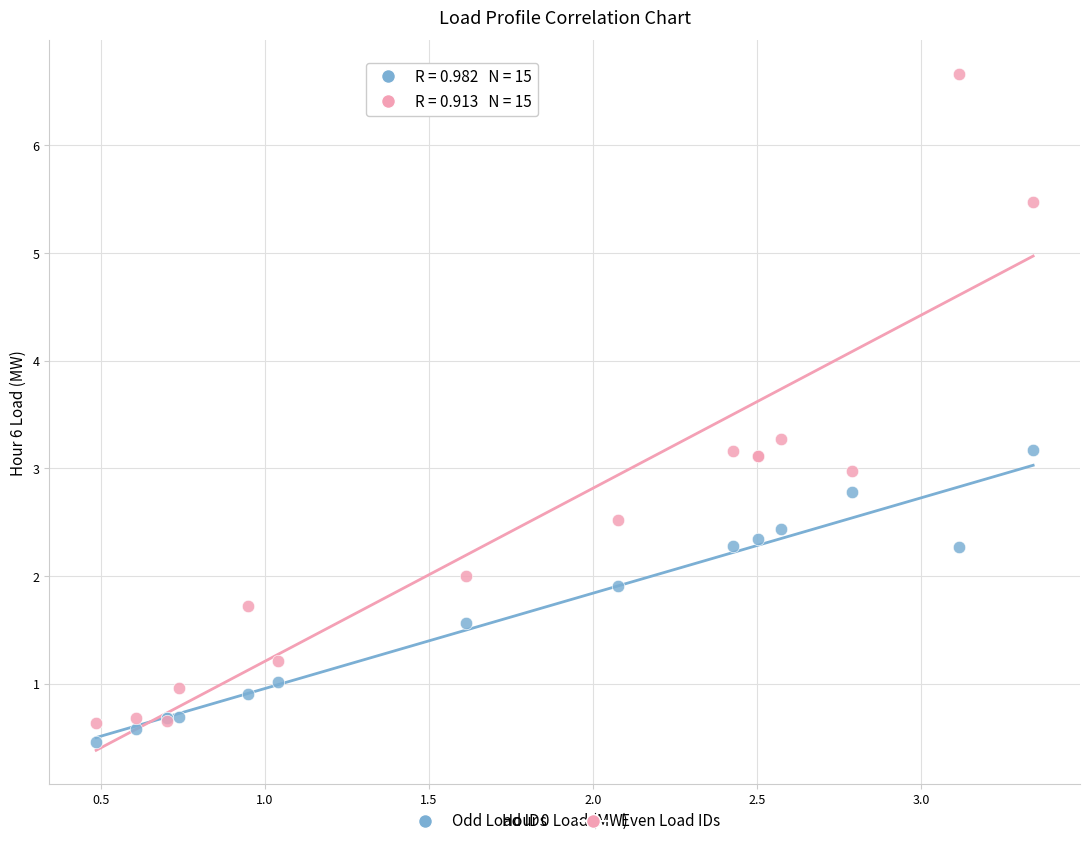

Which series reaches the minimum Y coordinate?

Odd Load IDs